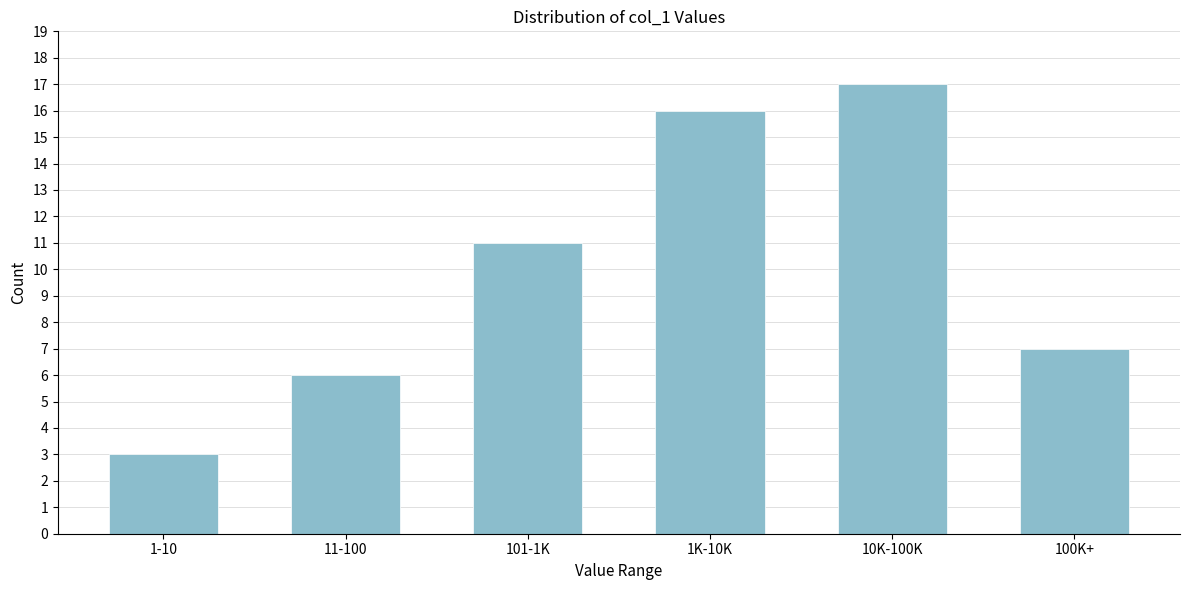

Reading left to right, transcribe all the data shown in this chart.

1-10=3	11-100=6	101-1K=11	1K-10K=16	10K-100K=17	100K+=7